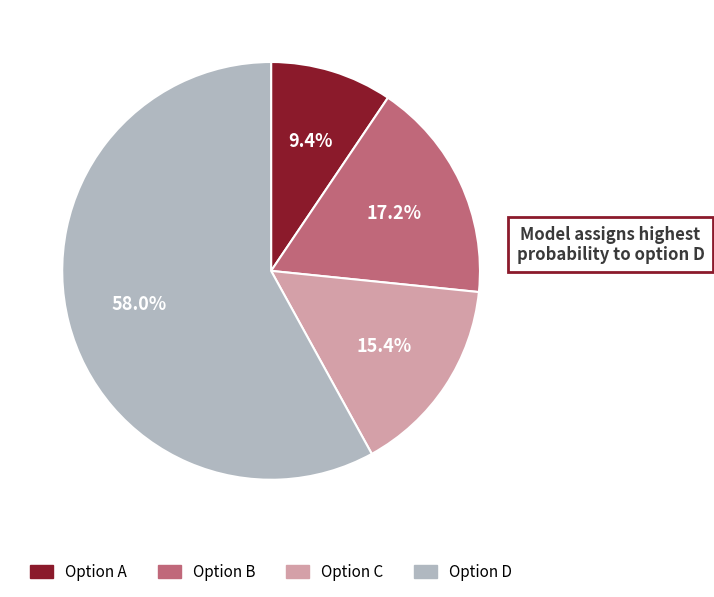

To the nearest percent, what is the difference between the largest and smallest slice percentages?

49%